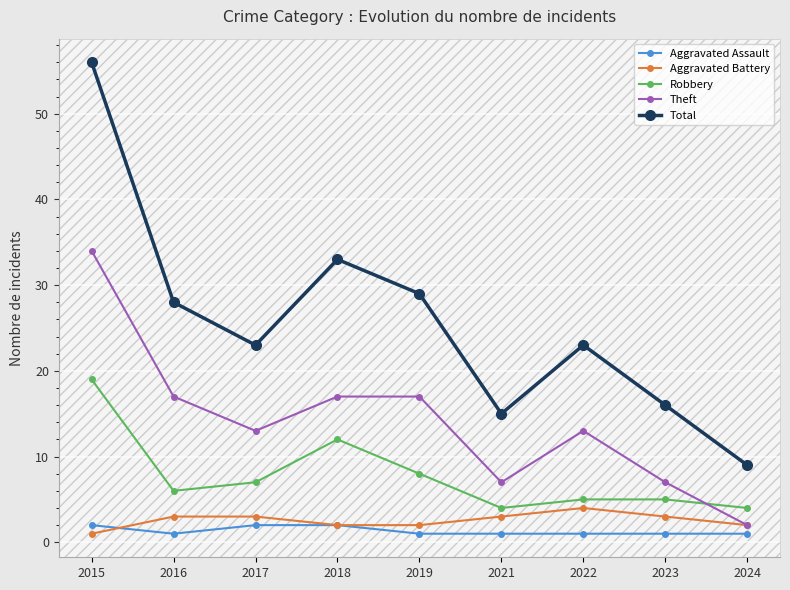

Is it true that Aggravated Assault equals 1 at 2021?

True